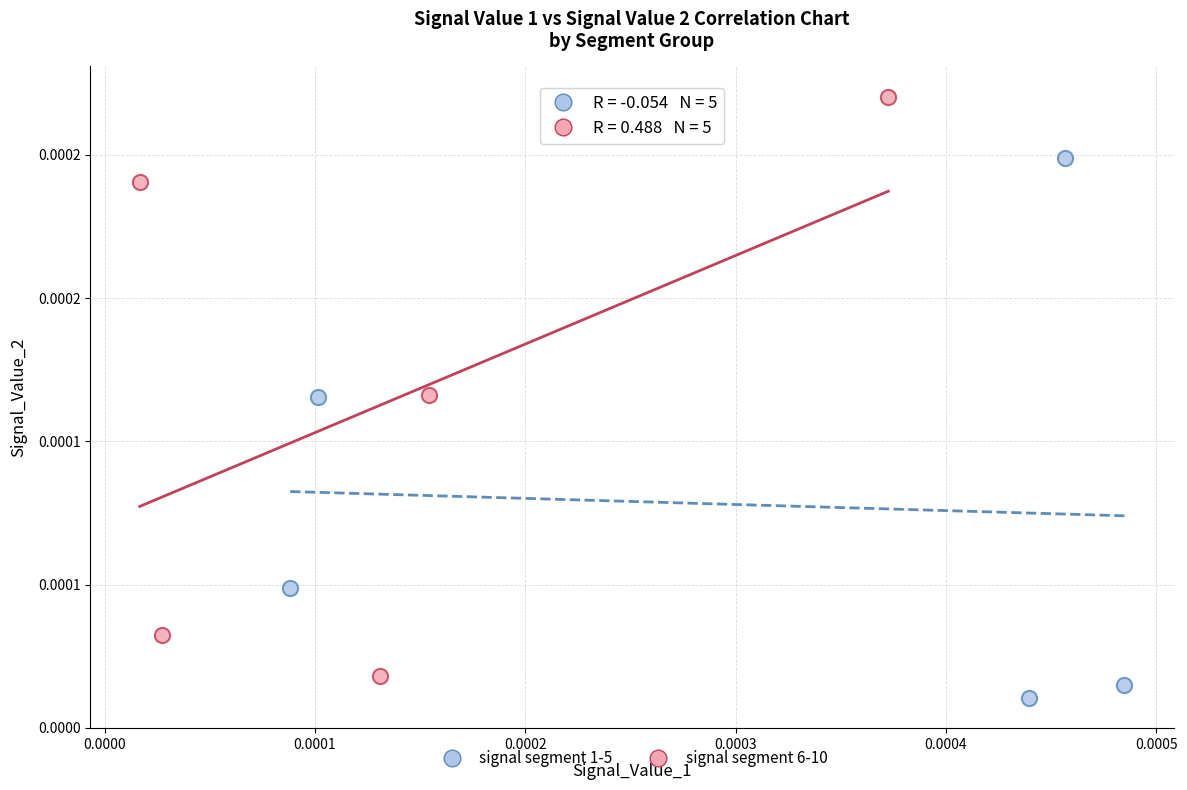

What are all the series names shown in the legend?

signal segment 1-5, signal segment 6-10